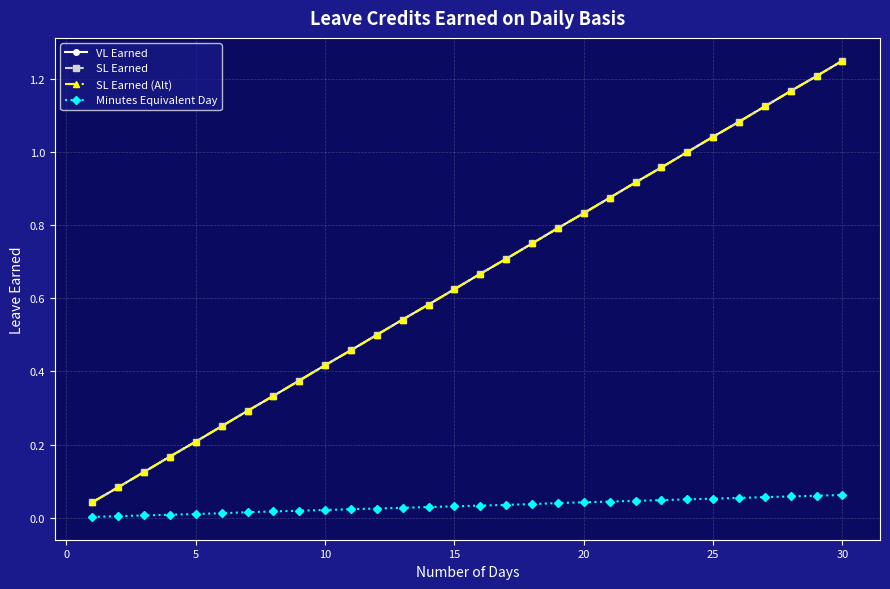

Does the chart have visible grid lines?

Yes